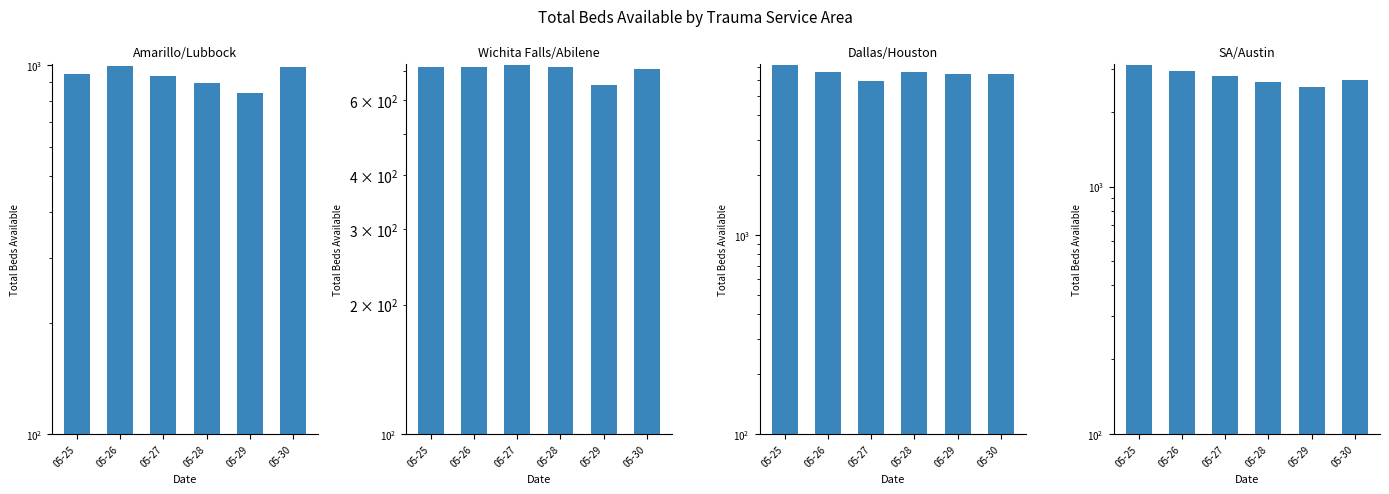

Which category has the highest value in the Dallas/Ft. Worth/Houston series?

05-25